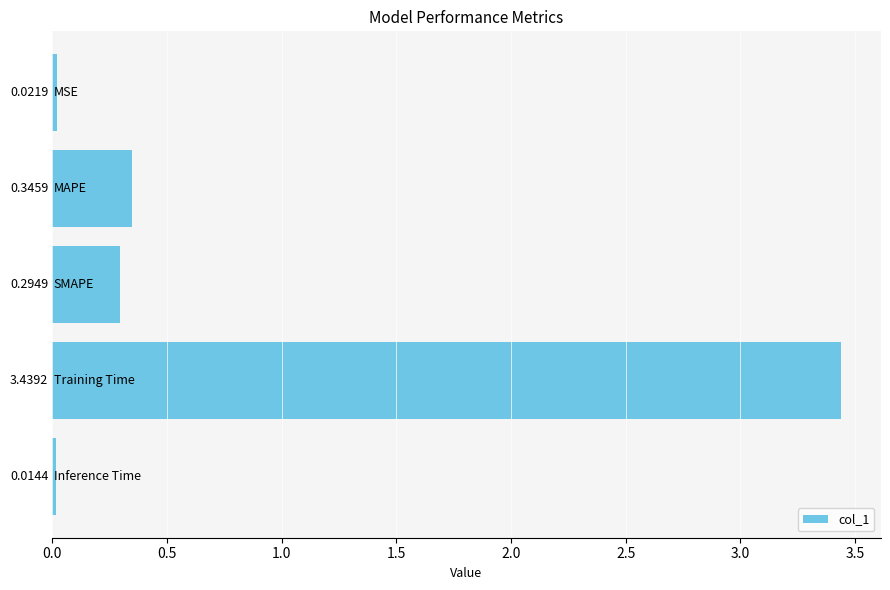

What is the average value?

0.8